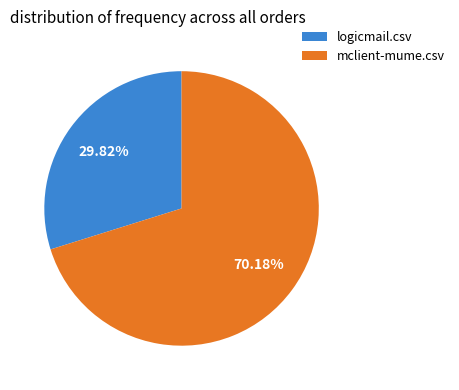

Which slice is the largest?

mclient-mume.csv